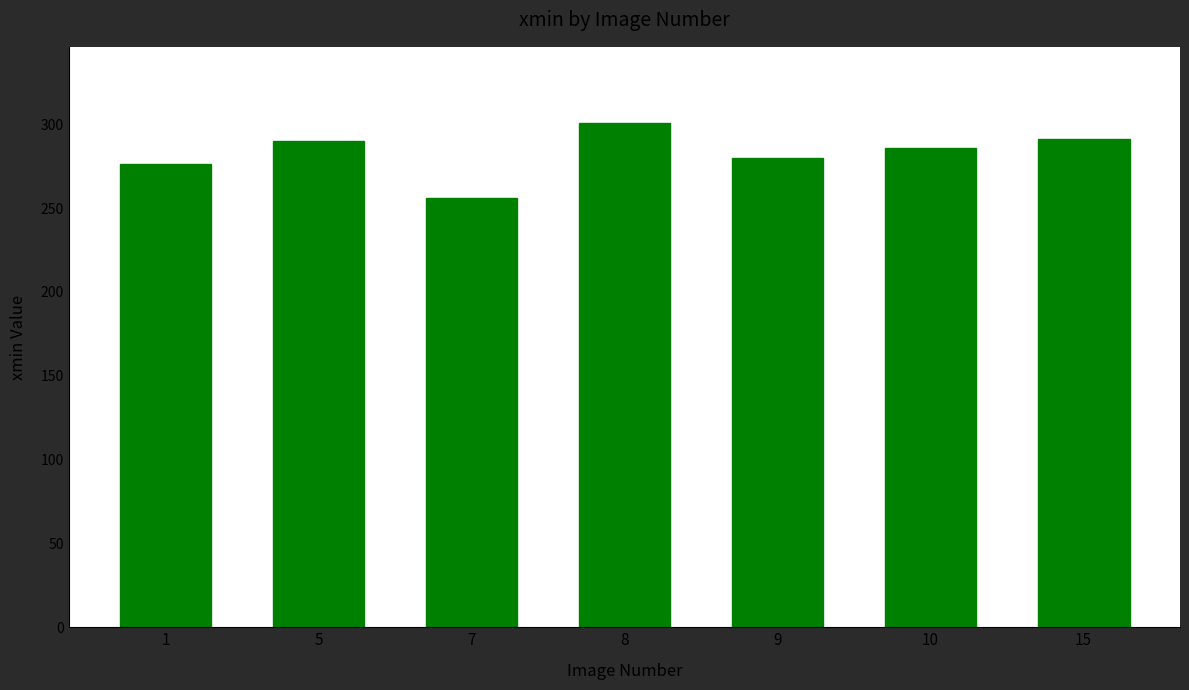

What is the ratio of the value at 1 to the value at 7?

1.1